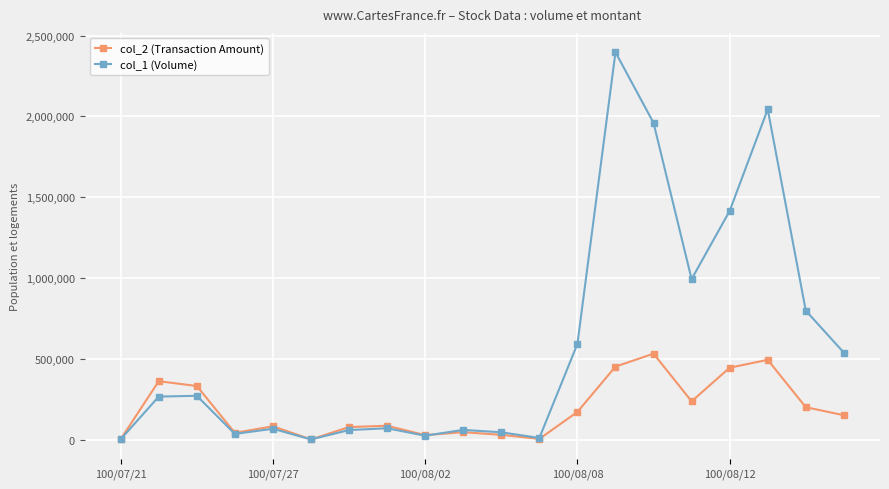

Which series has the largest total across all categories?

col_1 (Volume)